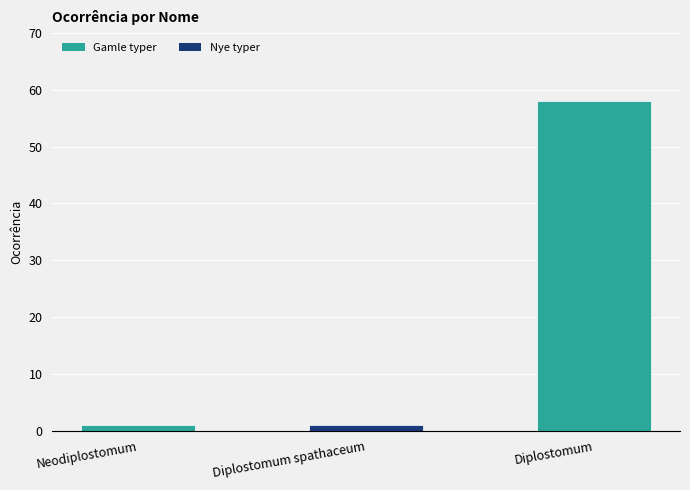

What is the ratio of the value at Diplostomum to the value at Neodiplostomum?

58.0